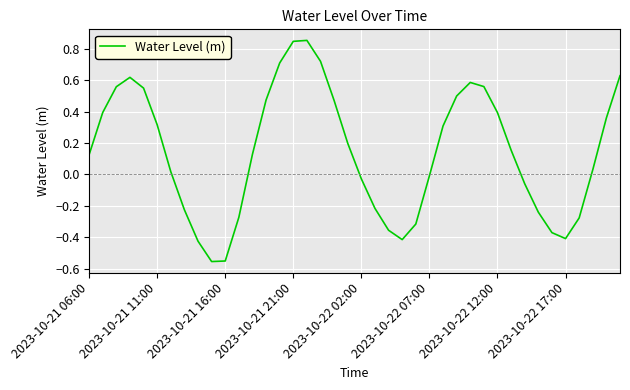

Does the chart display data point markers on the line(s)?

No